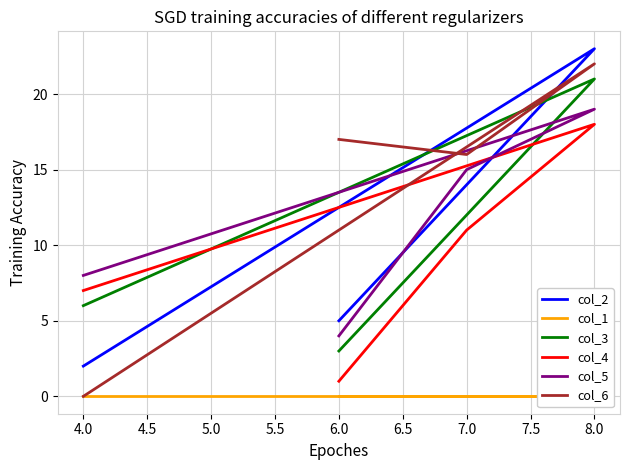

How many intersections are there between col_3 and col_6?

1